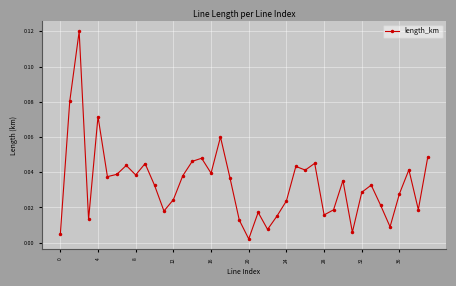

How many interior local peaks (higher than both neighbors) does the data have?

12